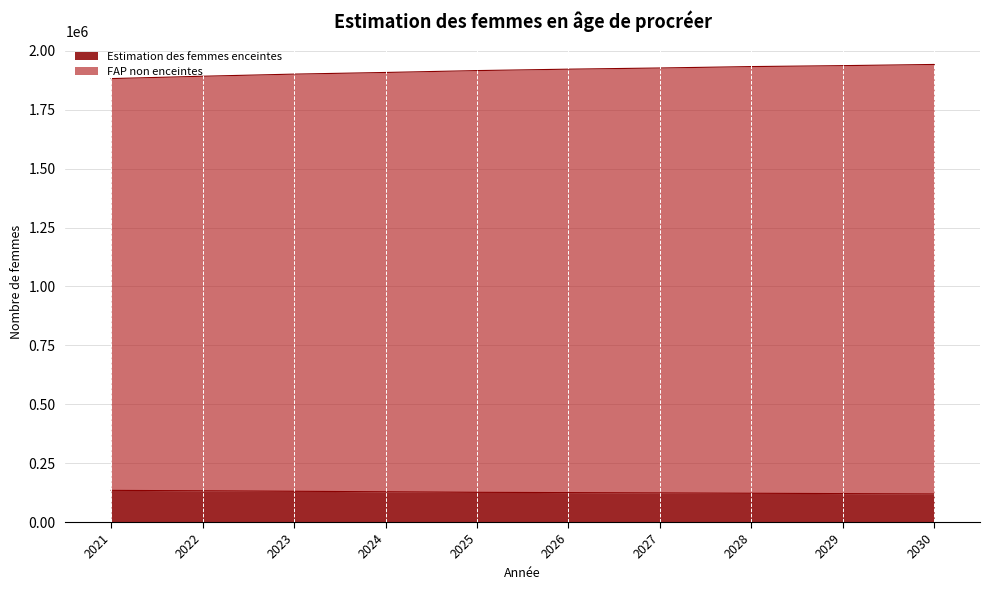

True or false: Estimation des femmes enceintes and FAP non enceintes cross at least once.

False